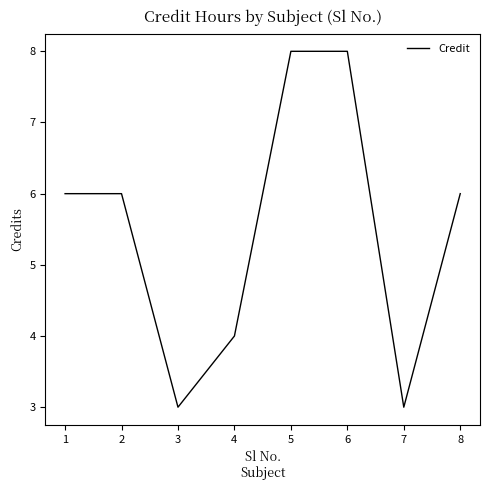

What is the greatest value displayed?

8